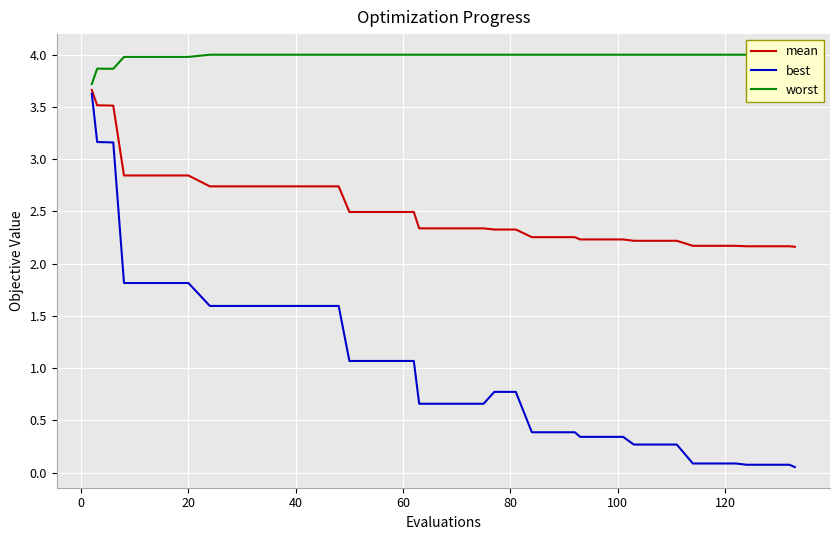

How many distinct data groups are displayed?

3